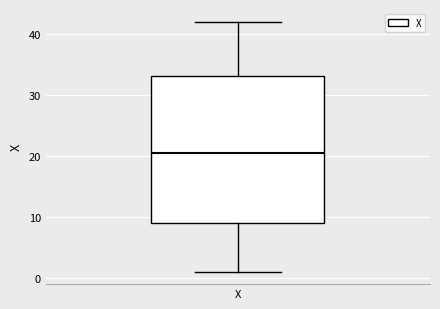

Read this box plot against the y-axis: the position of the median line, the range covered by the box, and the ends of both whiskers. The values are not printed on the chart, so give them approximately, as read against the axis.

median 21, box 9 to 33, whiskers 1 to 42